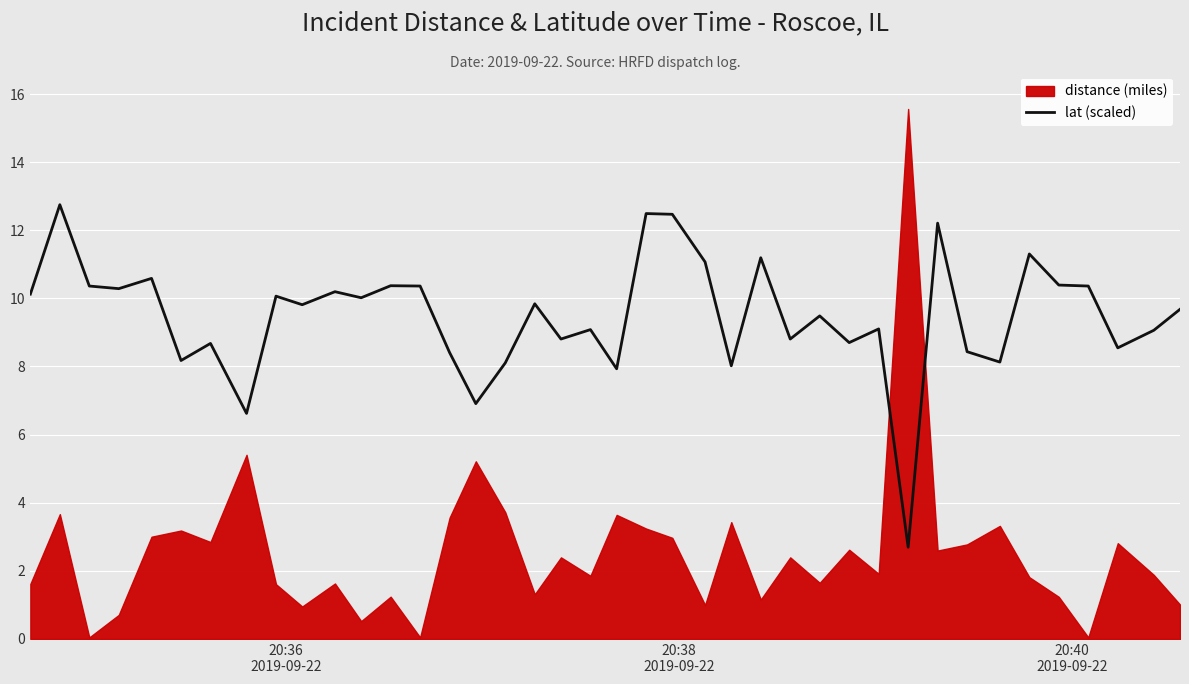

What is the lowest value of the lat (scaled) series?

2.7